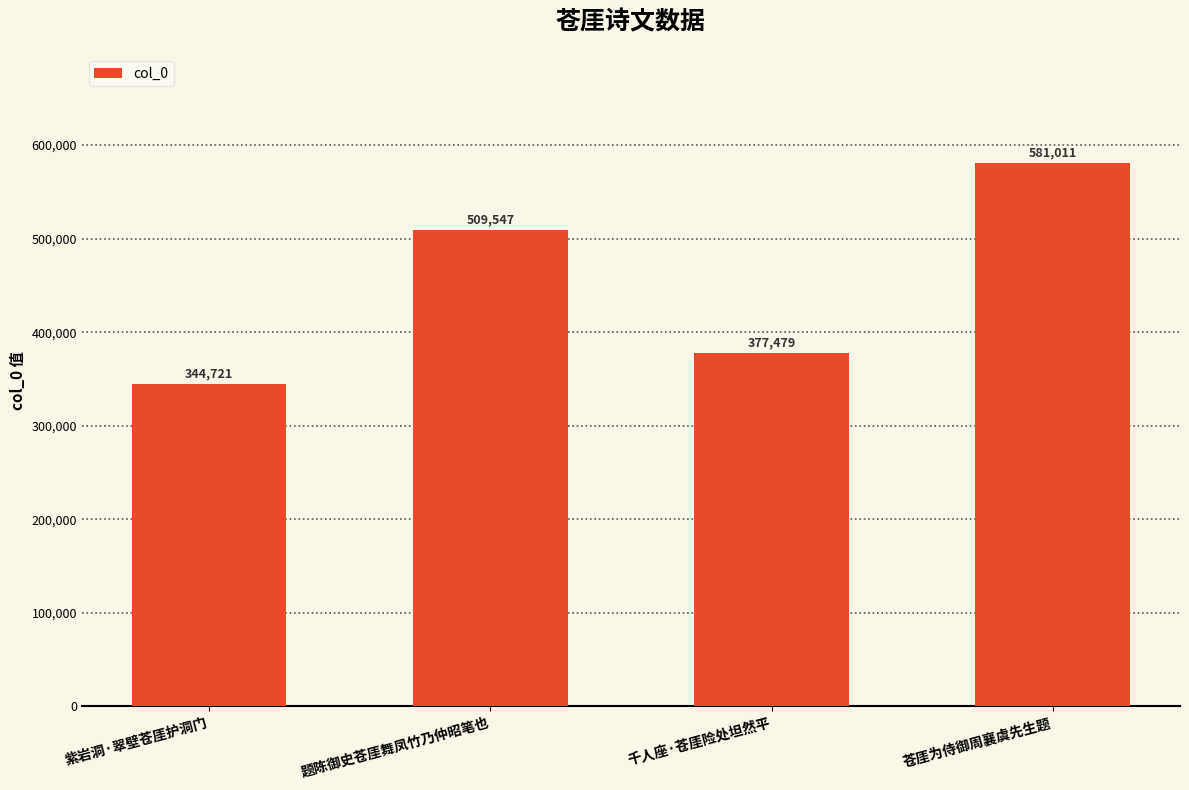

The value at 题陈御史苍厓舞凤竹乃仲昭笔也 is 705890. True or false?

False